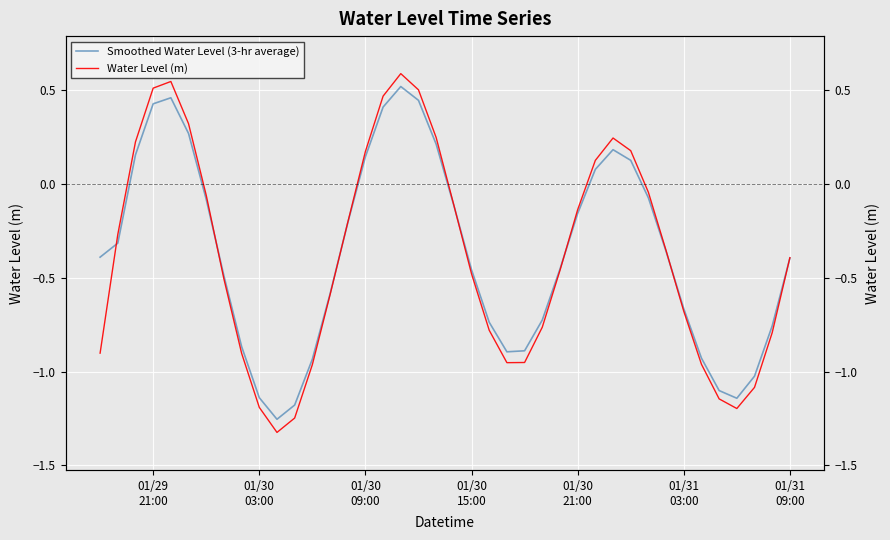

What is the average value of the Smoothed Water Level (3-hr average) series?

-0.4